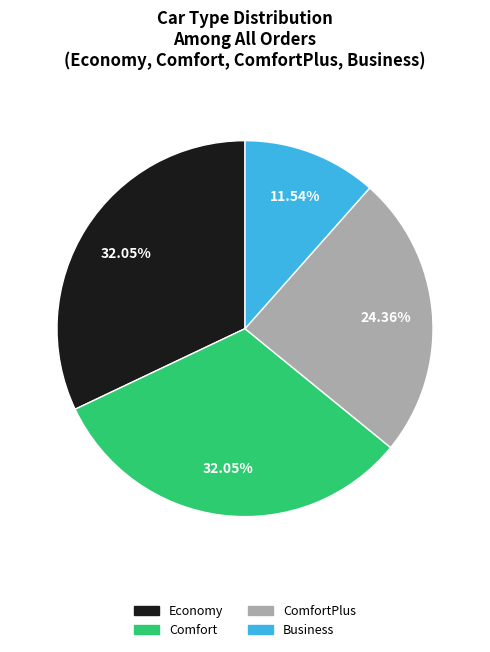

Is the sum of ComfortPlus and Comfort greater than half?

Yes